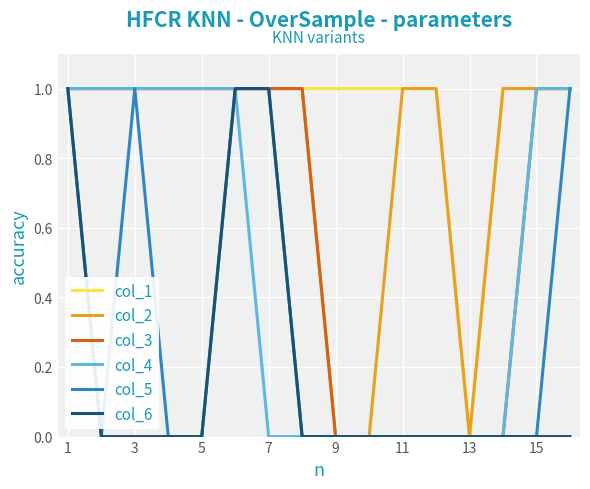

Rank the series by their average value, from lowest to highest.

col_6, col_5, col_4, col_3, col_2, col_1